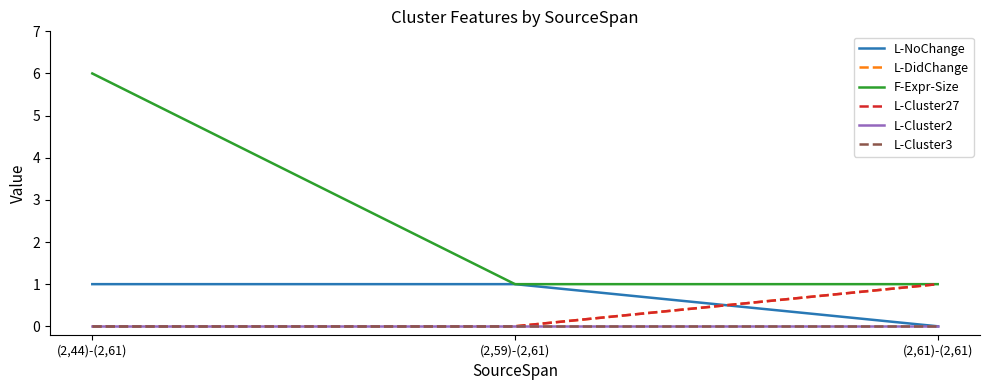

Does the chart have visible grid lines?

No